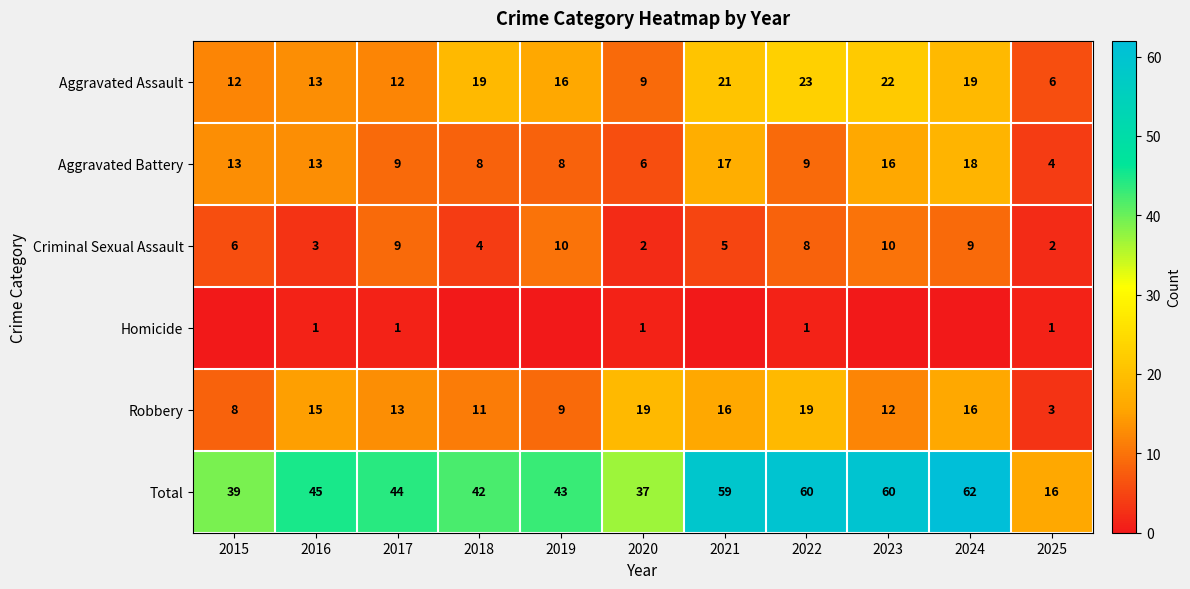

At which label is Robbery closest to 11?

2018